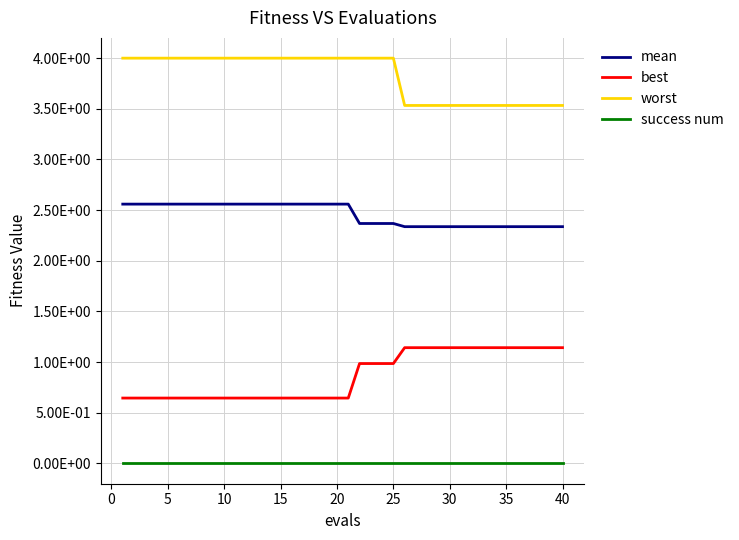

Which series has the largest range (max minus min)?

best